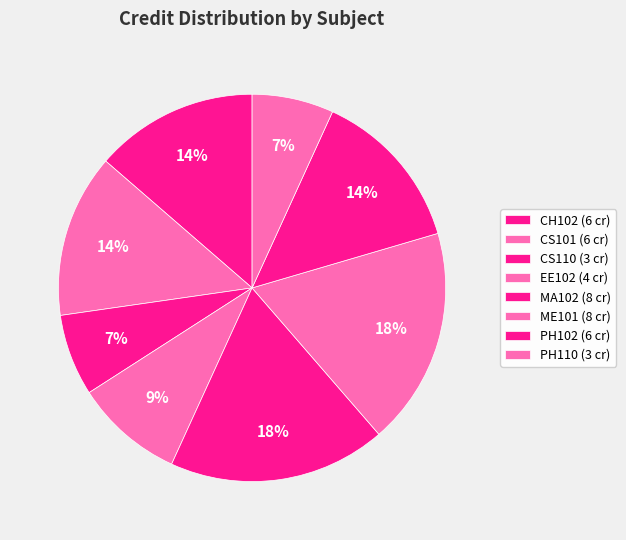

How many slices are in this pie chart?

8